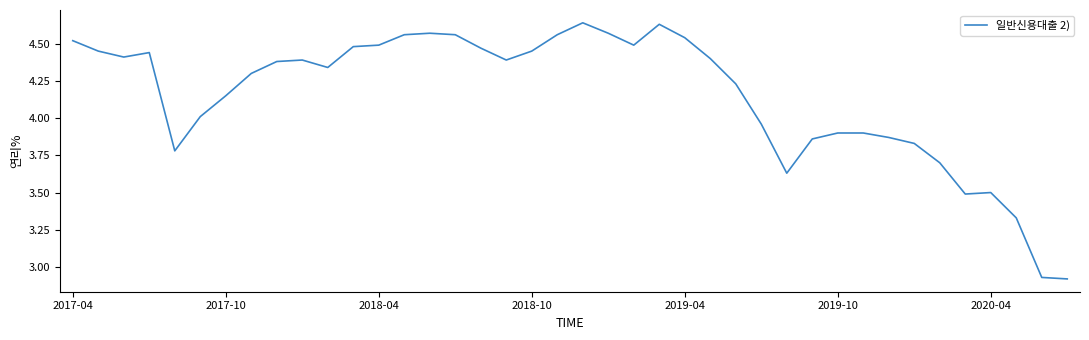

What is the difference between the maximum and minimum values?

1.7